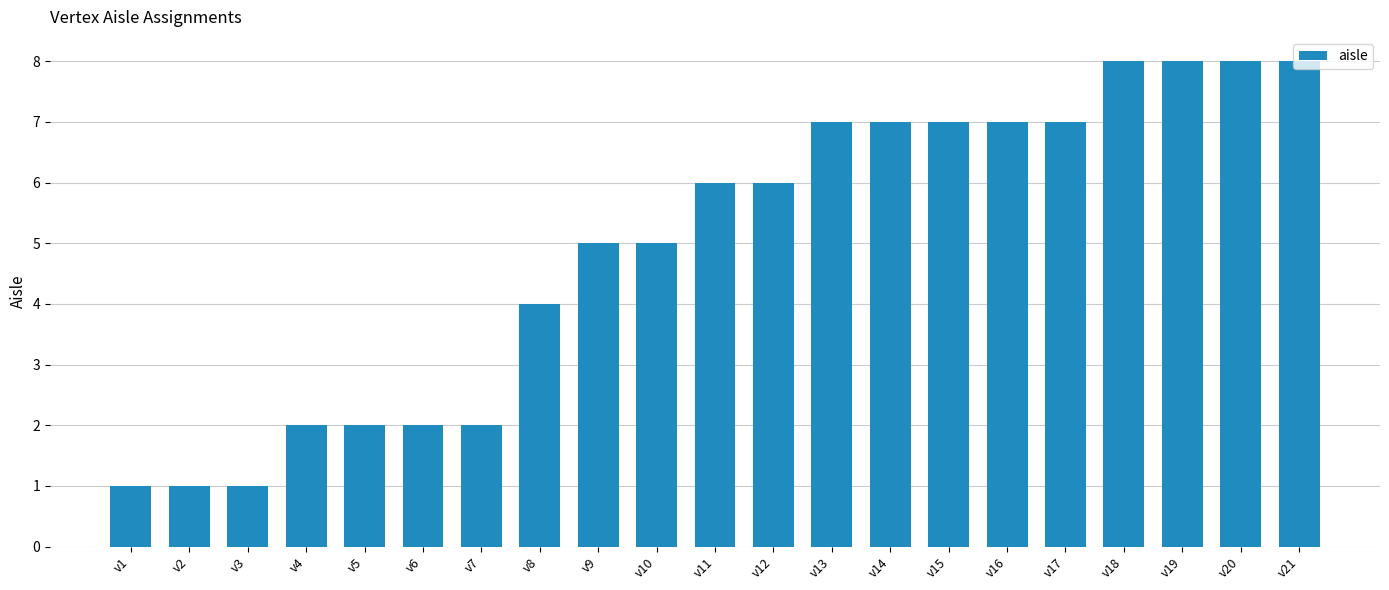

Reading left to right, what are all the values shown in this chart?

1	1	1	2	2	2	2	4	5	5	6	6	7	7	7	7	7	8	8	8	8